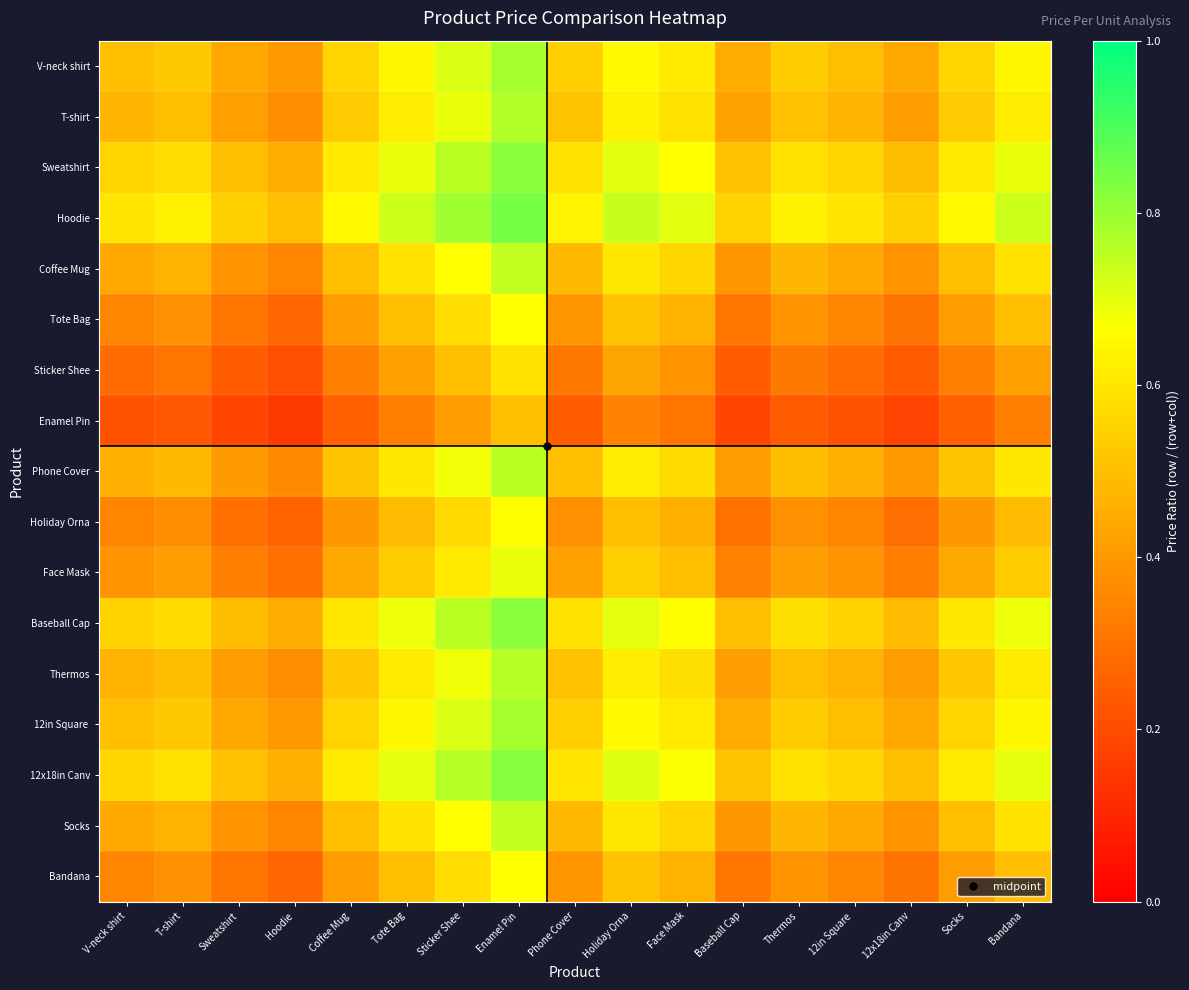

How many distinct data groups are displayed?

17